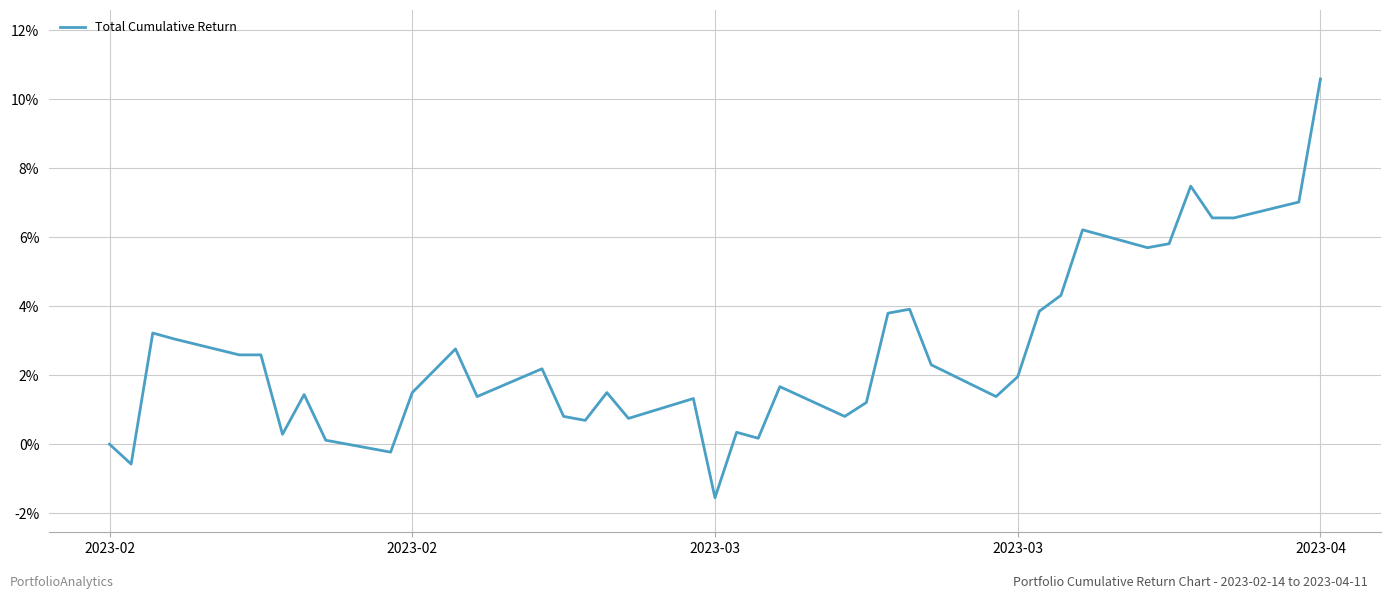

Reading left to right, extract all data points from this chart.

0.0	-0.0	0.0	0.0	0.0	0.0	0.0	0.0	0.0	-0.0	0.0	0.0	0.0	0.0	0.0	0.0	0.0	0.0	0.0	-0.0	0.0	0.0	0.0	0.0	0.0	0.0	0.0	0.0	0.0	0.0	0.0	0.0	0.1	0.1	0.1	0.1	0.1	0.1	0.1	0.1